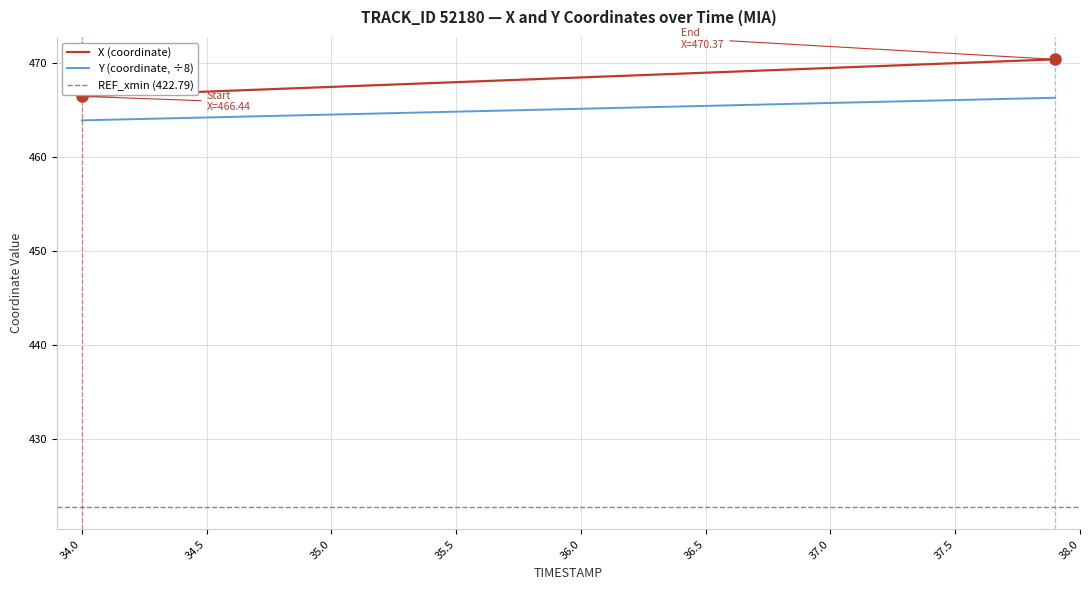

How many lines are shown in the chart?

2